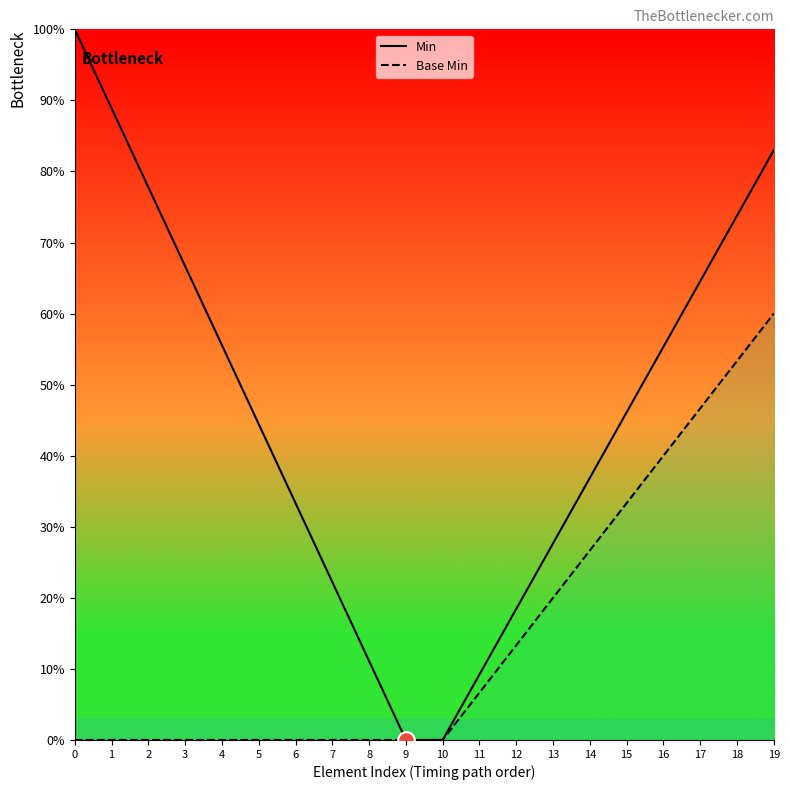

Reading right to left, list all the values displayed in this chart.

Min: 83.0	73.8	64.6	55.3	46.1	36.9	27.7	18.4	9.2	0.0	0.0	11.1	22.2	33.3	44.4	55.6	66.7	77.8	88.9	100.0
Base Min: 60.0	53.3	46.7	40.0	33.3	26.7	20.0	13.3	6.7	0.0	0.0	0.0	0.0	0.0	0.0	0.0	0.0	0.0	0.0	0.0